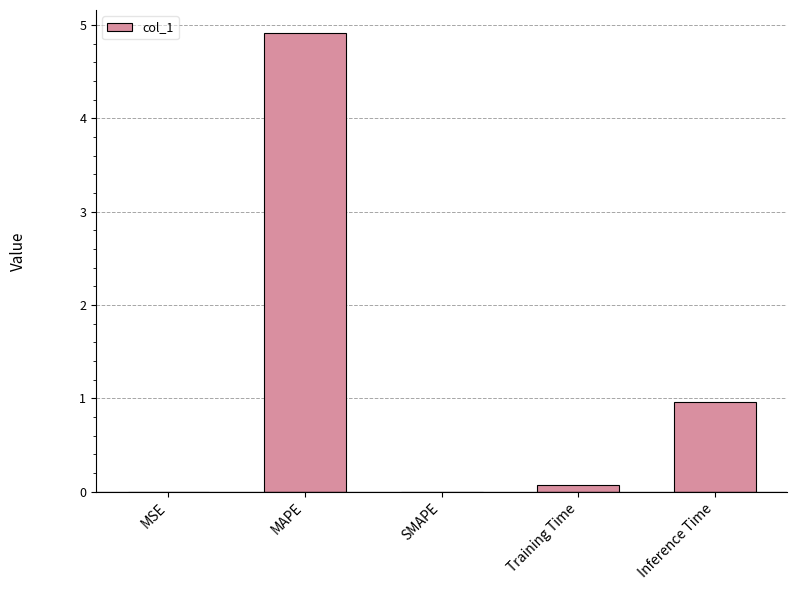

Between MAPE and SMAPE, which is larger?

MAPE